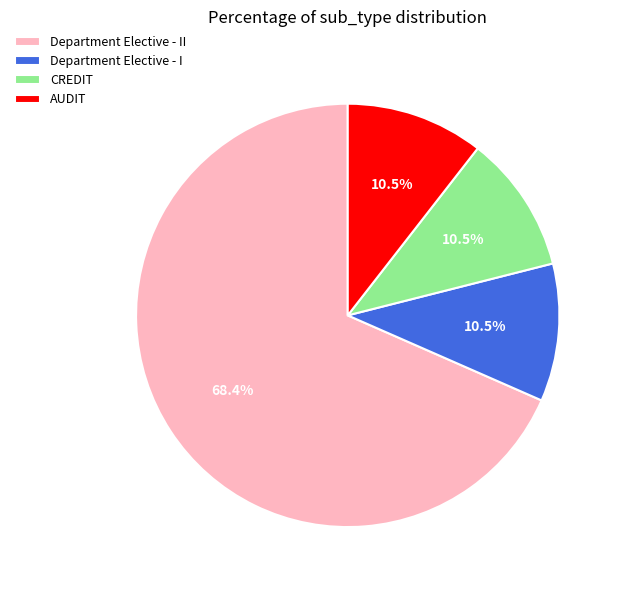

What is the largest slice in the pie chart?

Department Elective - II